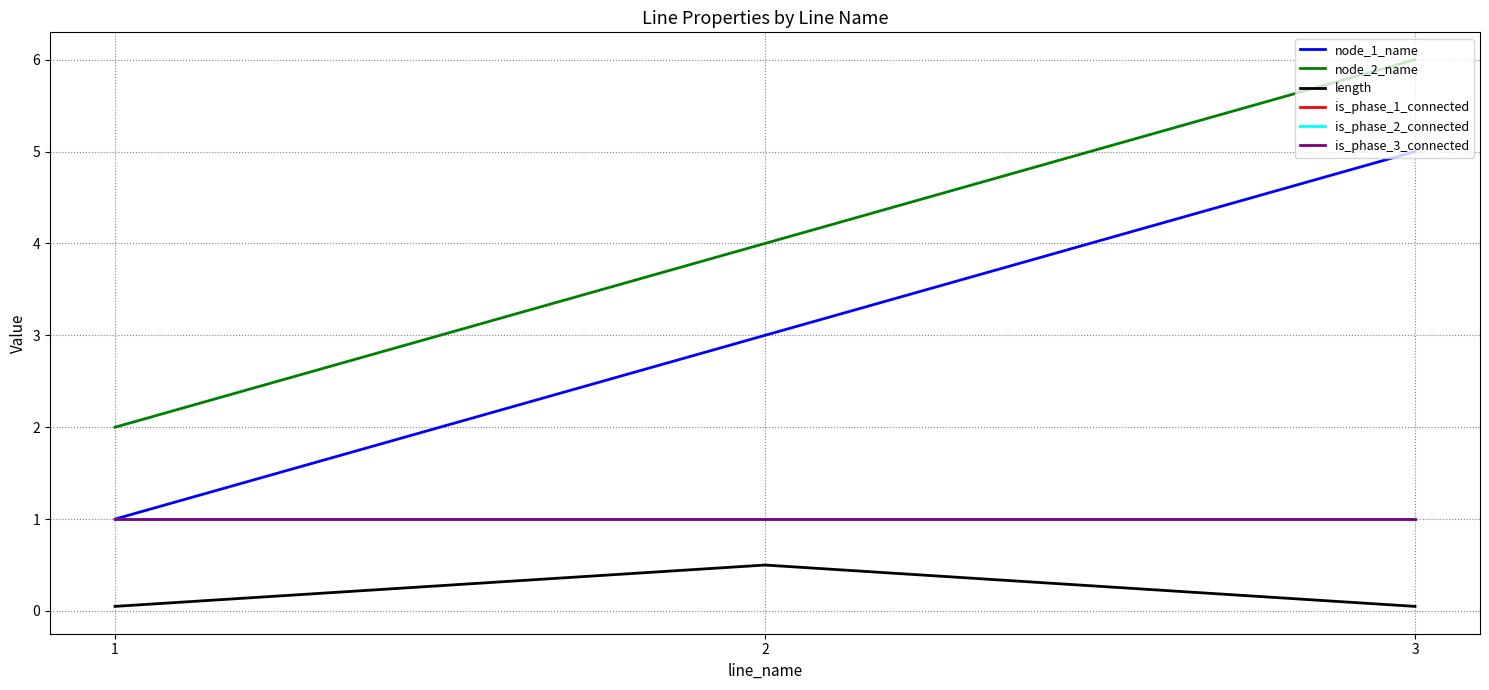

How many lines are shown in the chart?

6